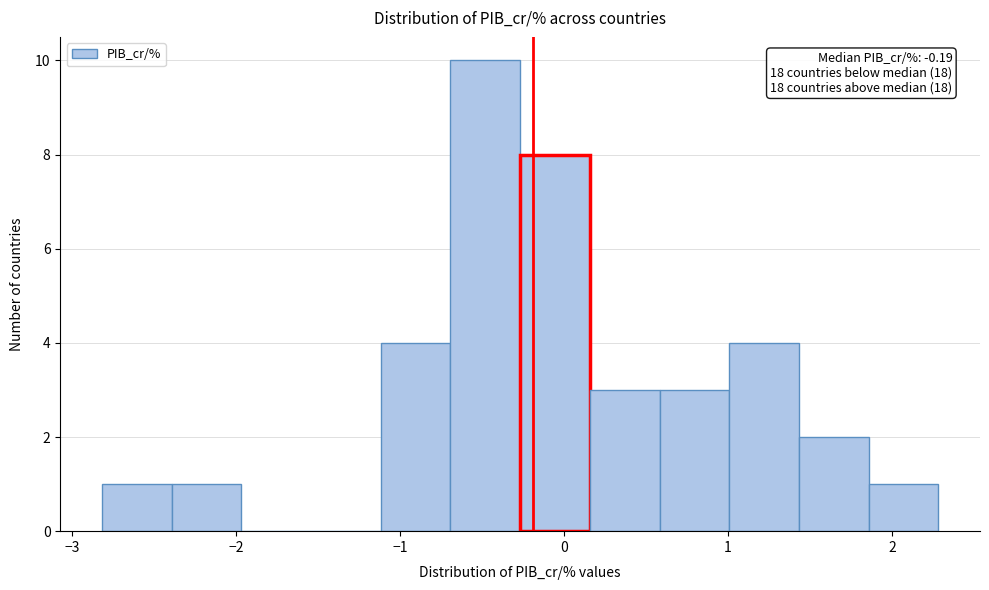

Which range on the x-axis has the tallest bar?

-0.7 to -0.3